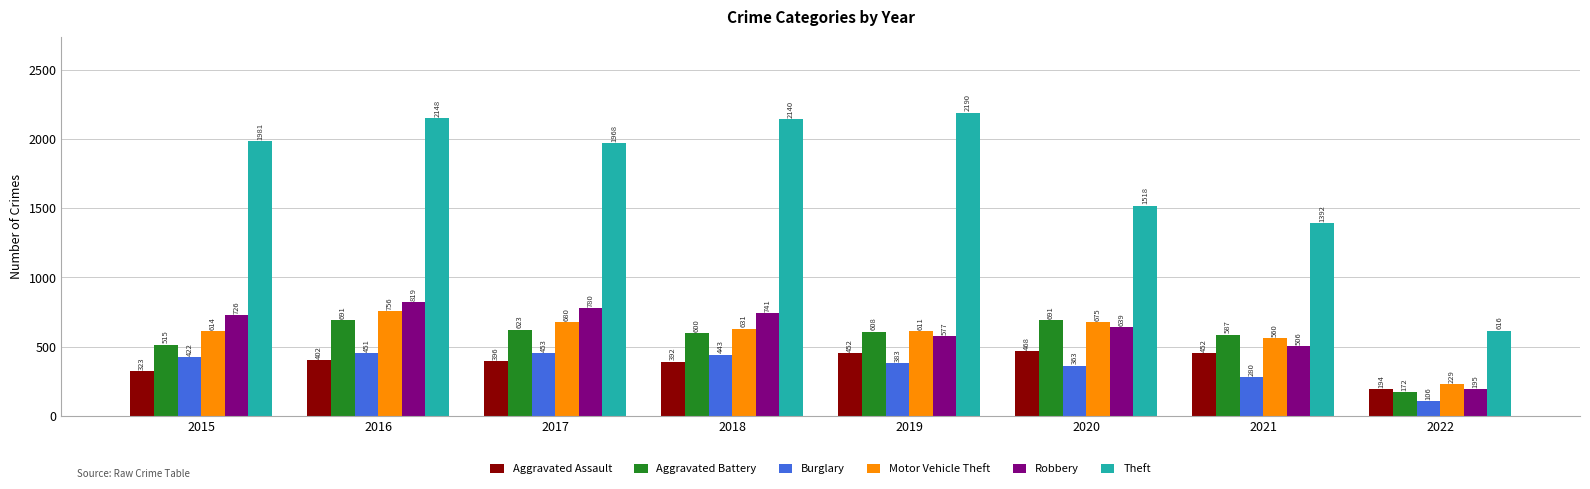

At 2020, list the series in order from smallest to largest.

Burglary, Aggravated Assault, Robbery, Motor Vehicle Theft, Aggravated Battery, Theft